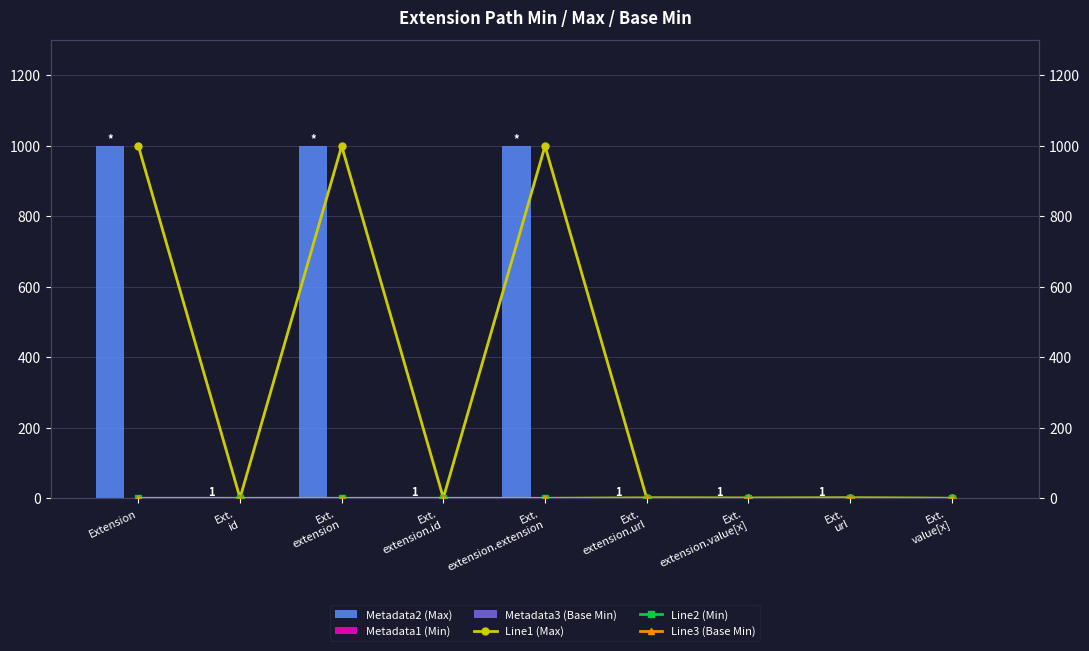

List the series in order of their peak value, highest first.

Metadata2 (Max), Line1 (Max), Metadata1 (Min), Metadata3 (Base Min), Line2 (Min), Line3 (Base Min)